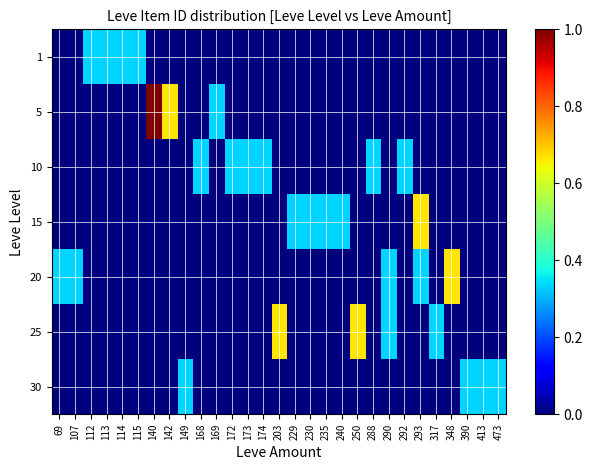

At how many categories does at least one series exceed 0?

29